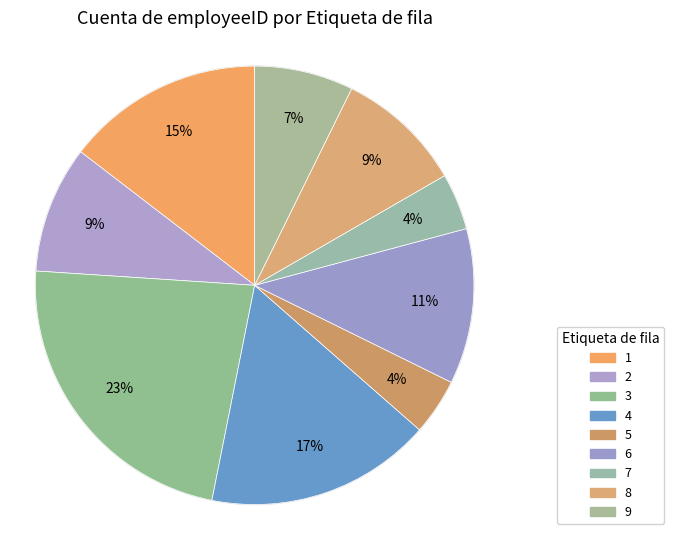

What is the smallest slice in the pie chart?

5